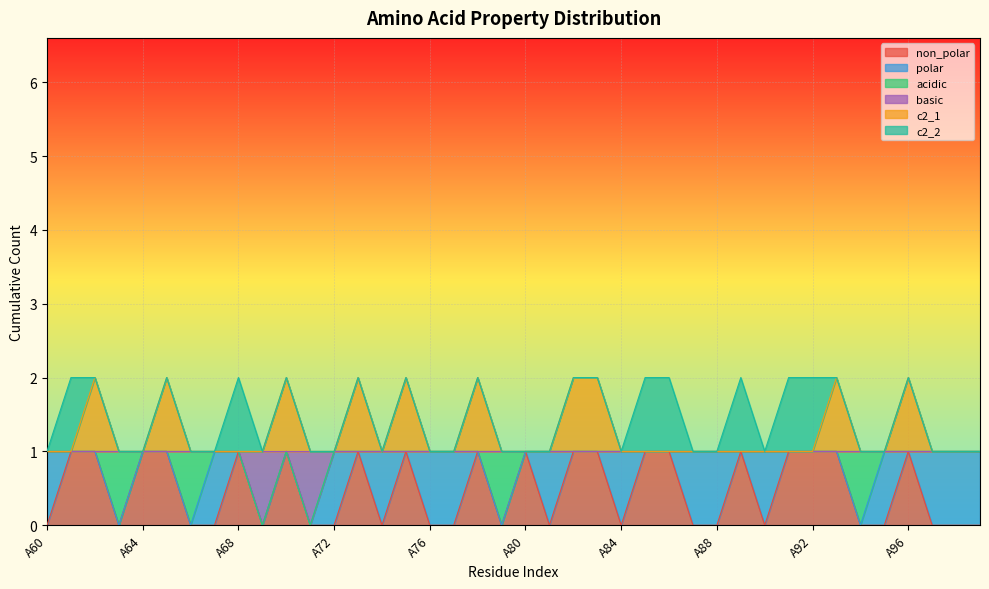

Which series has the widest spread of values?

non_polar